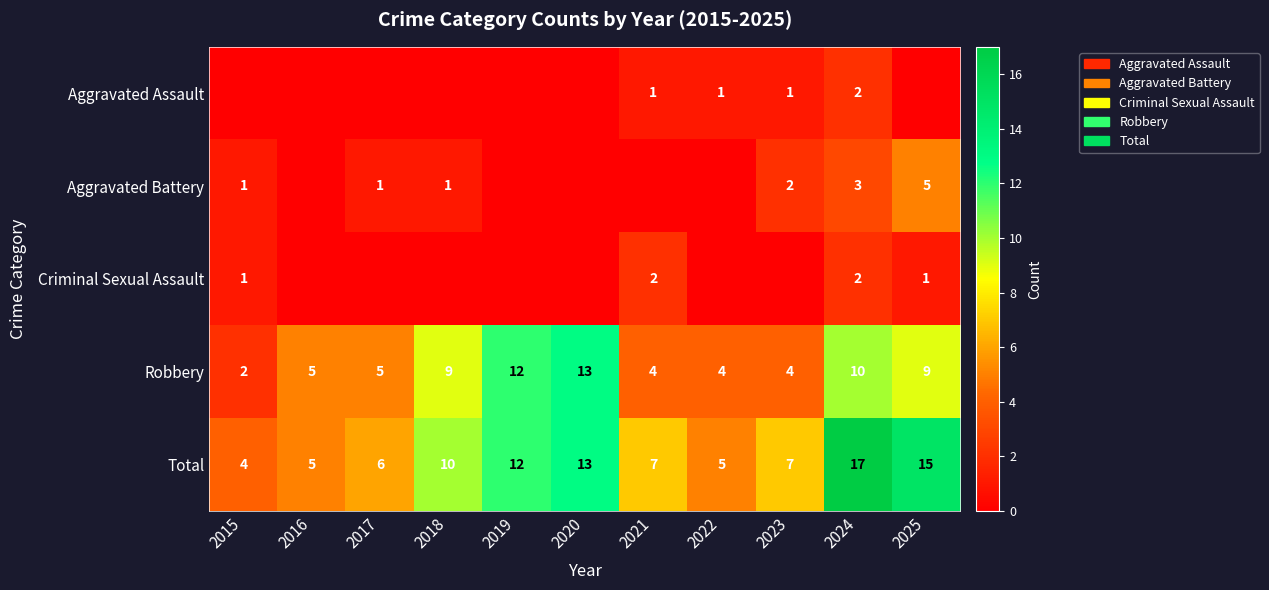

What is the difference between the second highest and minimum values in the Robbery series?

10